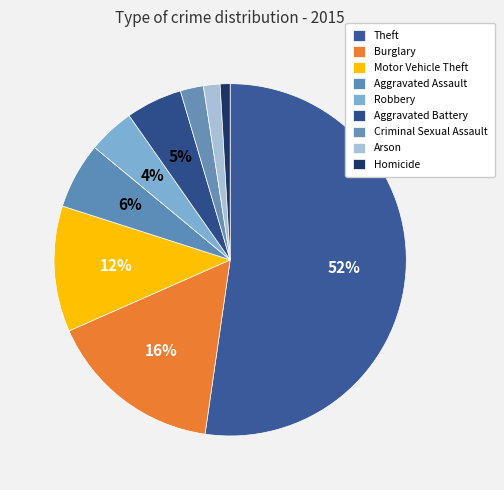

What portion of the pie excludes Arson?

98.5%